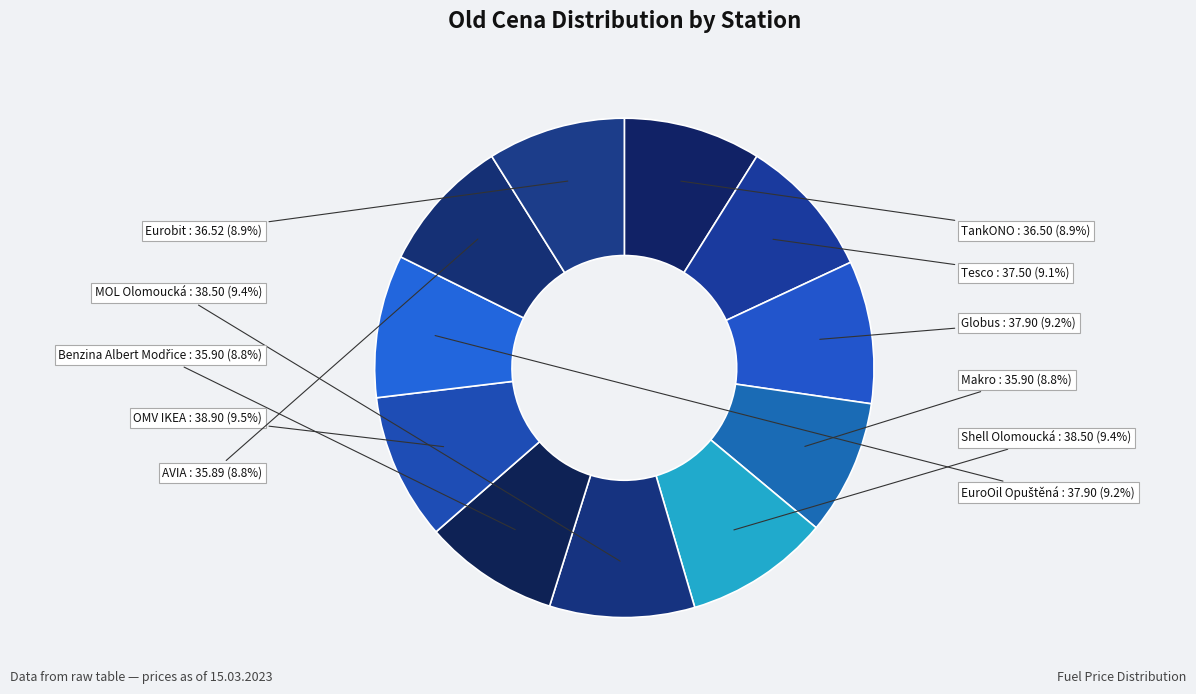

Is there a majority slice in this chart?

No